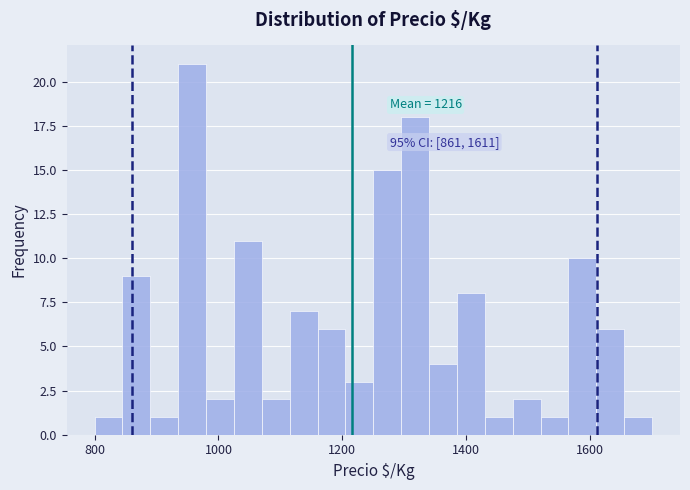

Read against the x-axis, roughly where is the centre of the tallest bar?

960